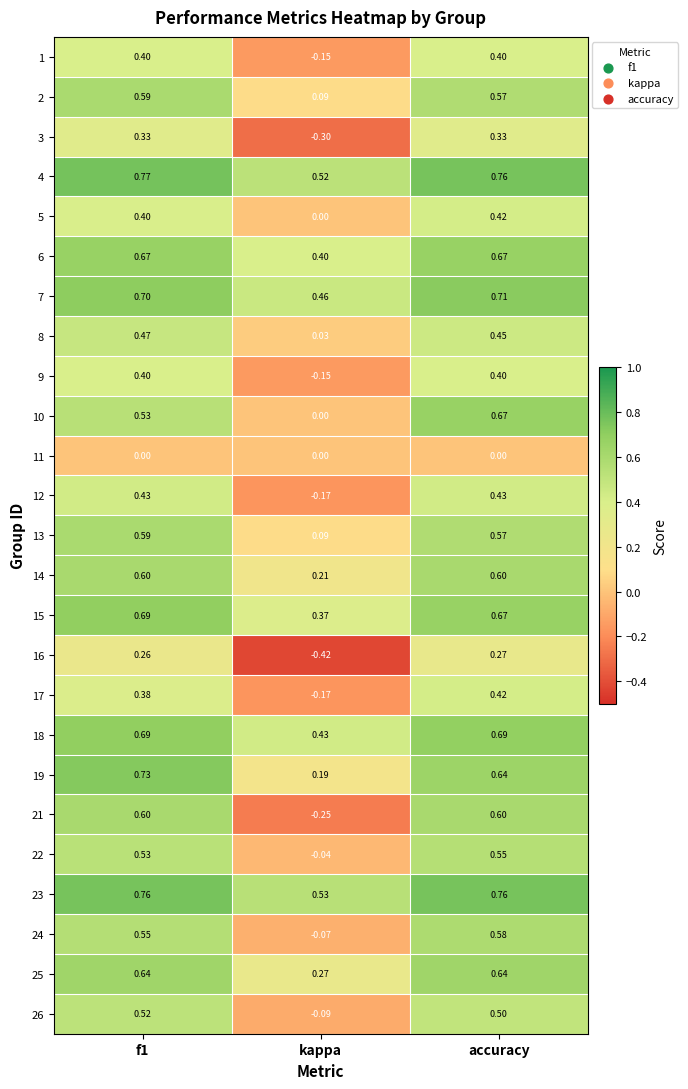

At which label is 1 closest to 0?

kappa